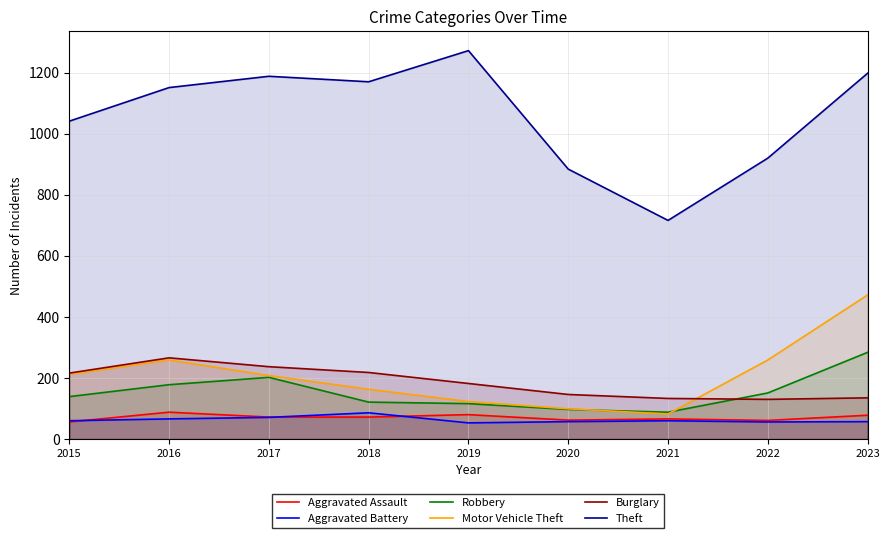

At how many categories does at least one series exceed 1148?

5